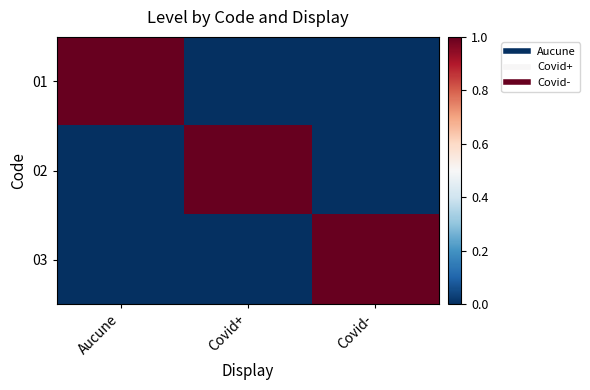

Which series changed the most between Aucune and Covid+?

01